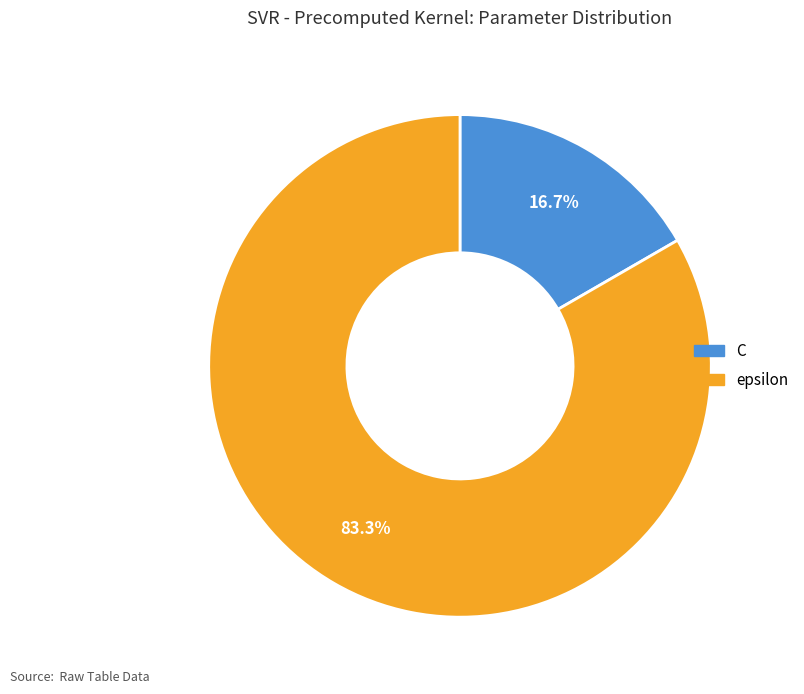

What is the ratio of the value at epsilon to the value at C?

5.0